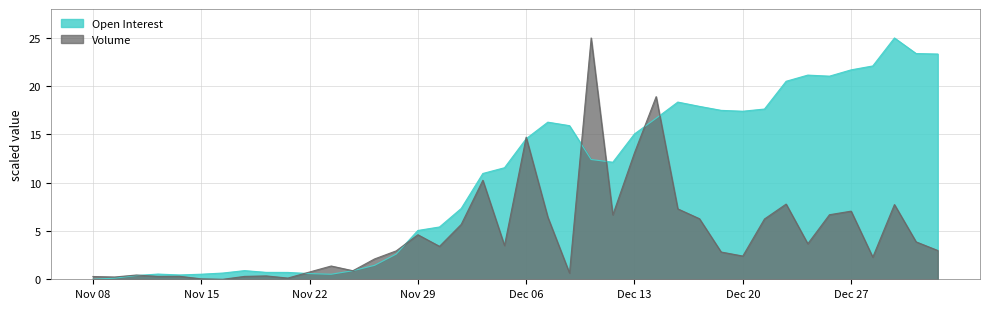

What is the sum of the Open Interest values at Nov 24 and Dec 22?

21.4